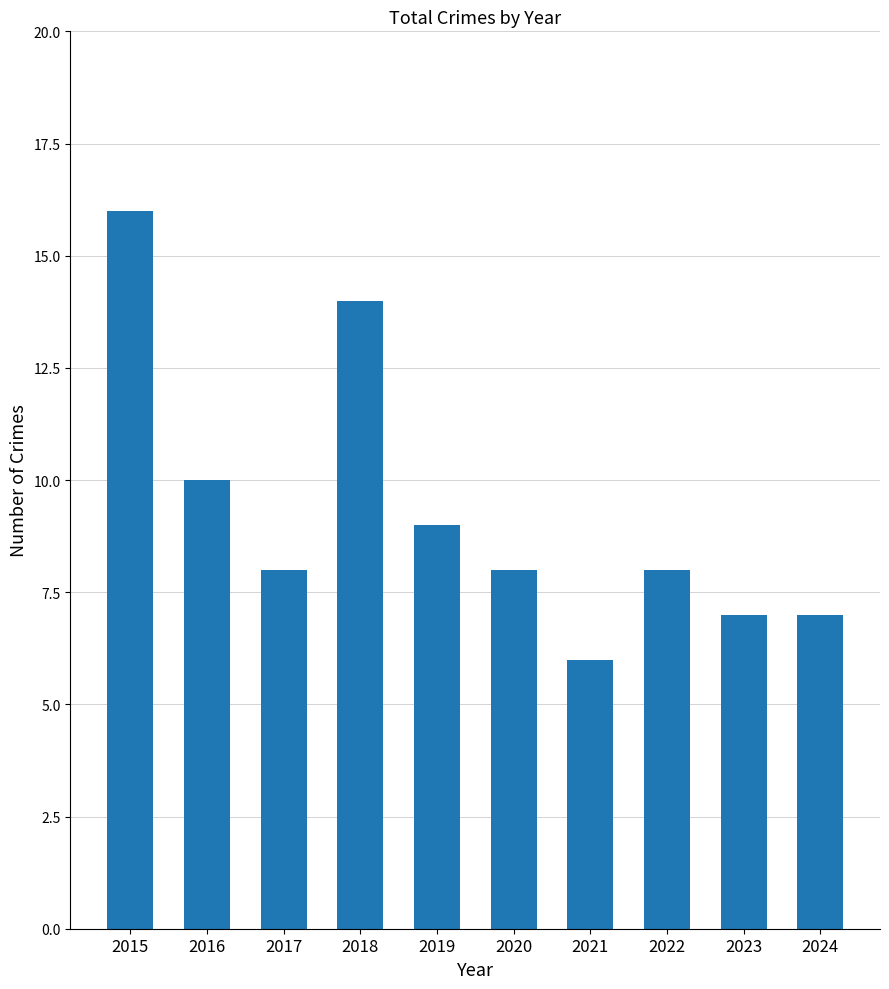

Reading left to right, transcribe all the data shown in this chart.

2015=16	2016=10	2017=8	2018=14	2019=9	2020=8	2021=6	2022=8	2023=7	2024=7